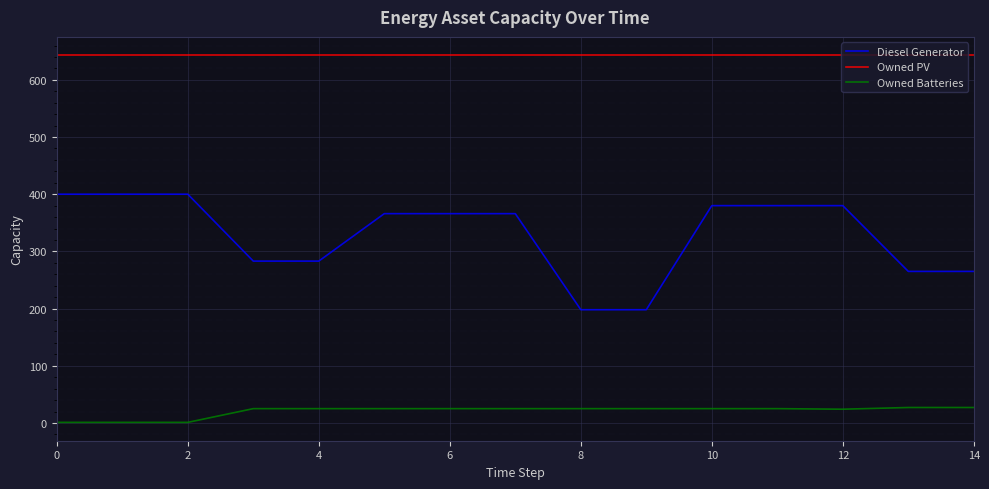

What is the difference between the maximum and minimum values in the Owned Batteries series?

26